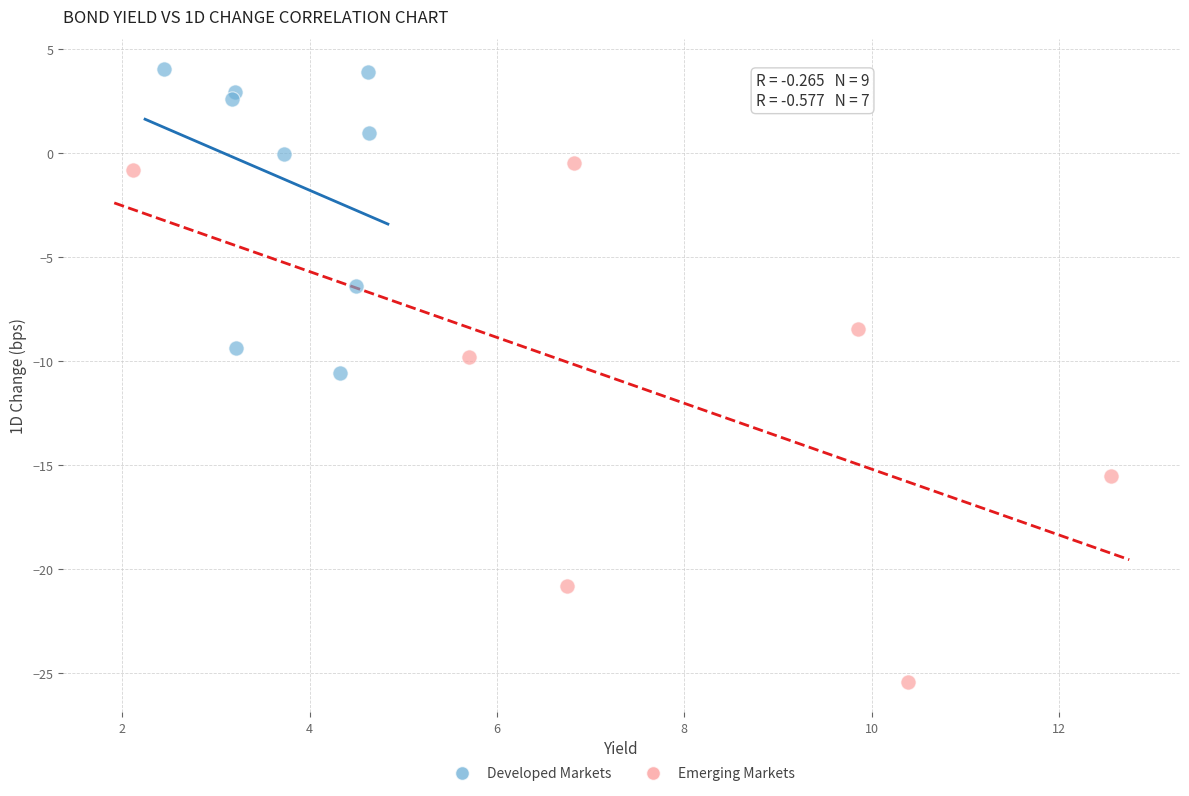

What are all the series names shown in the legend?

Developed Markets, Emerging Markets